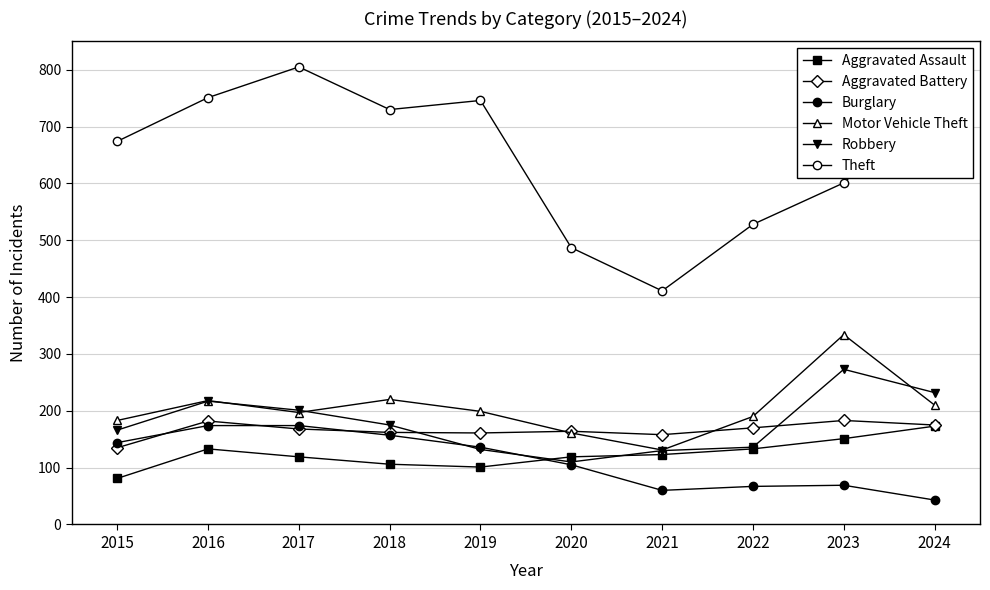

True or false: Theft and Burglary intersect in this chart.

False